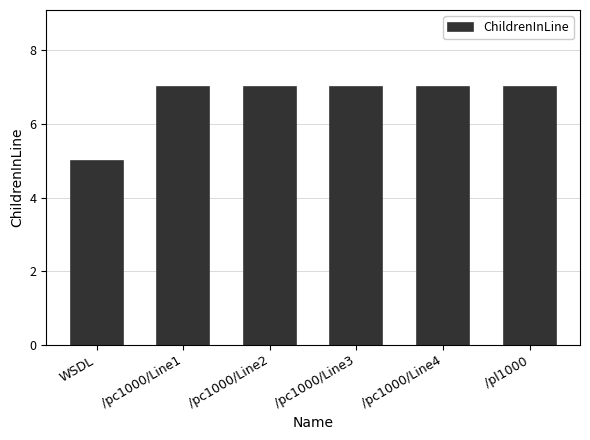

Reading left to right, what are all the values shown in this chart?

5	7	7	7	7	7